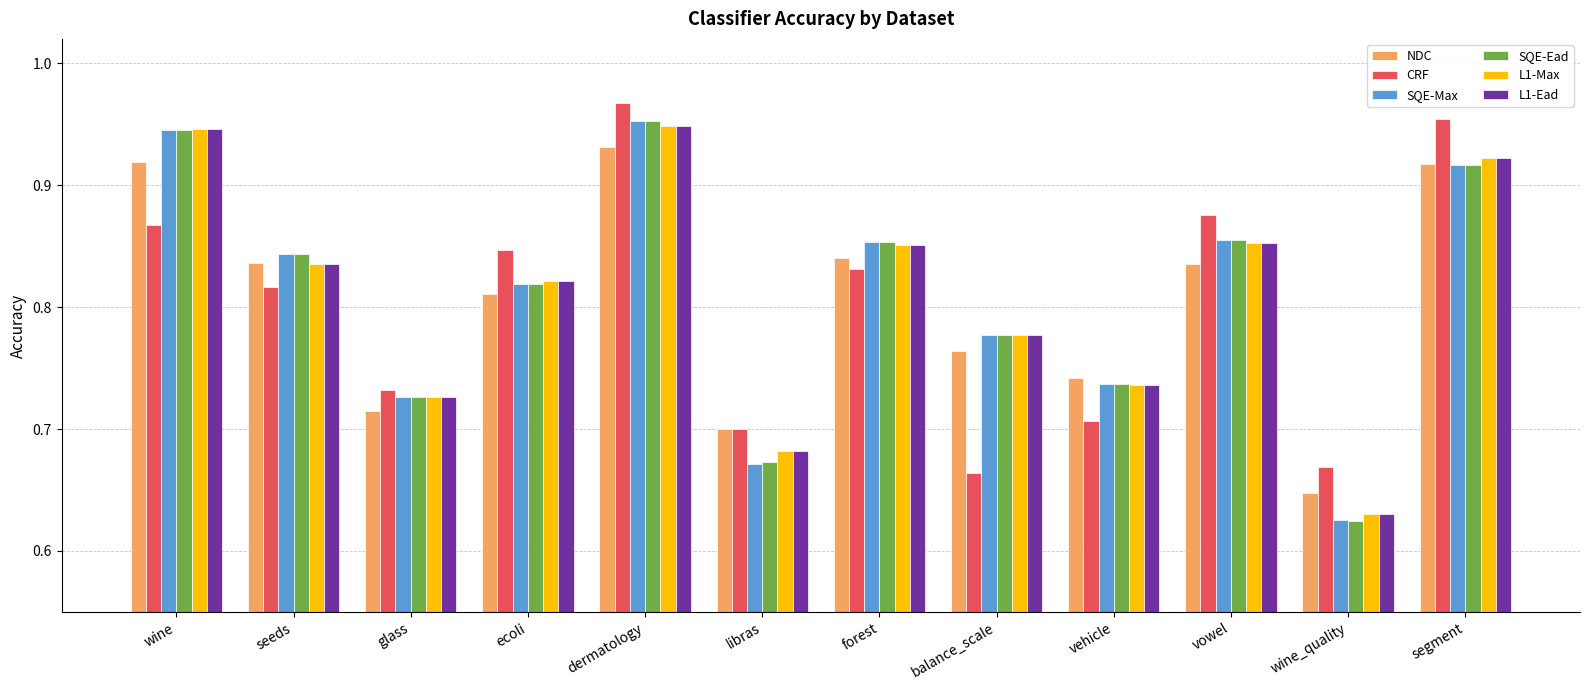

Is the value of CRF at vehicle greater than the value of NDC at ecoli?

No